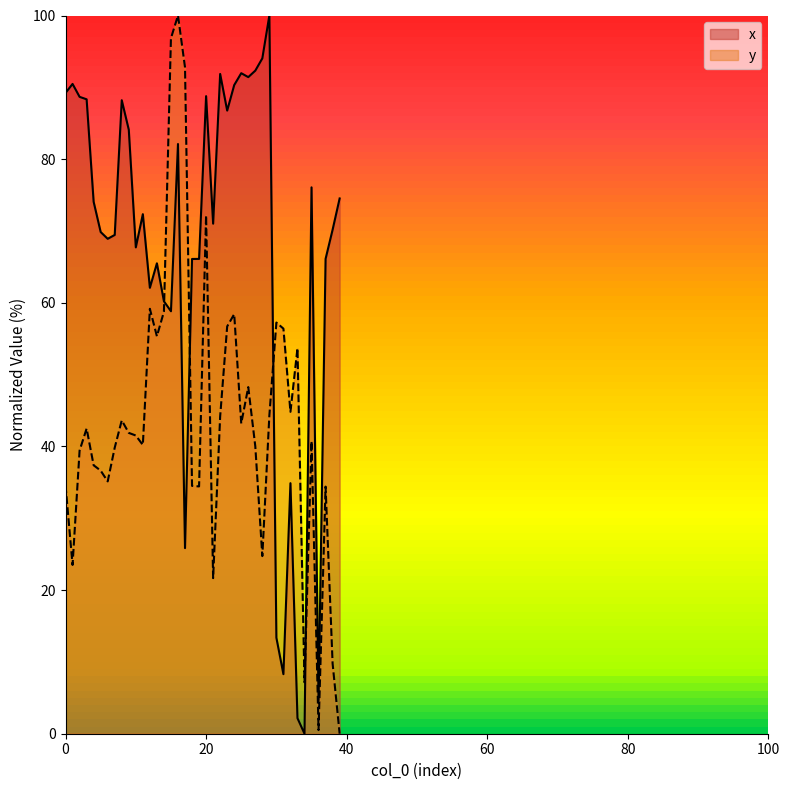

What value does the y series have at 20?

72.2